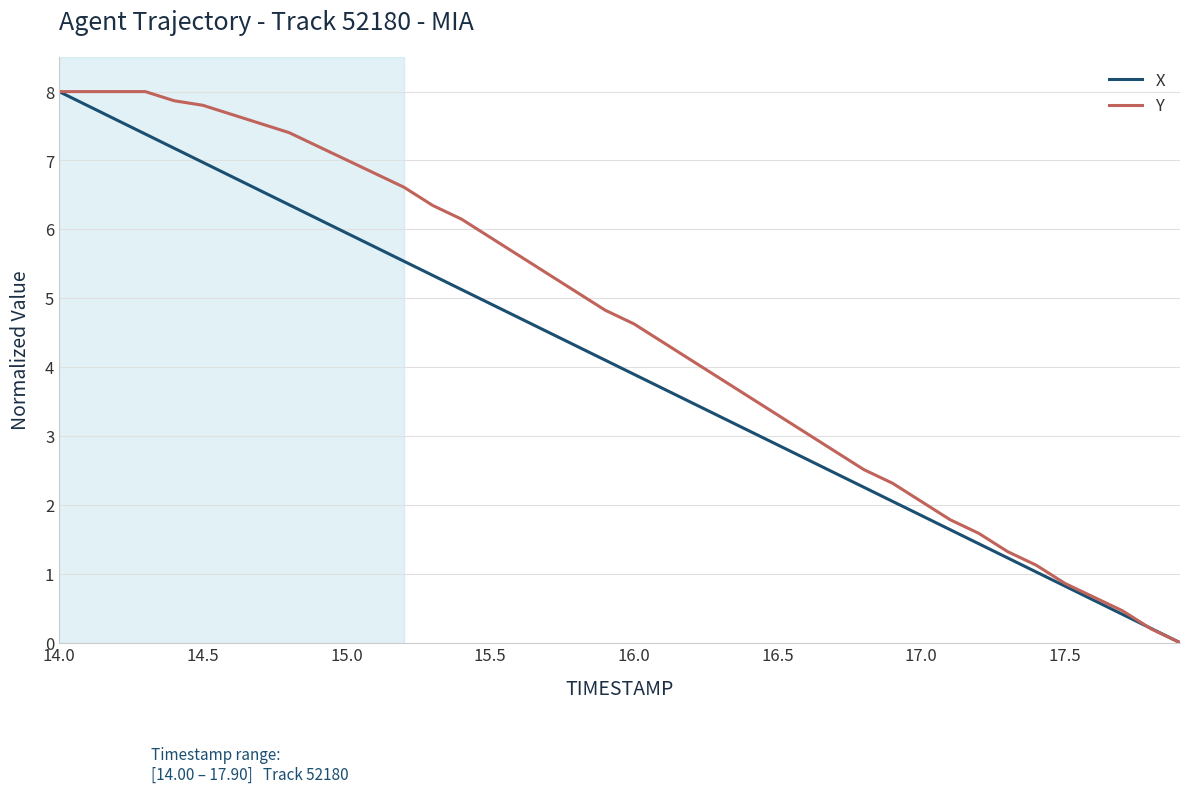

List the series in order of their overall mean, highest first.

Y, X